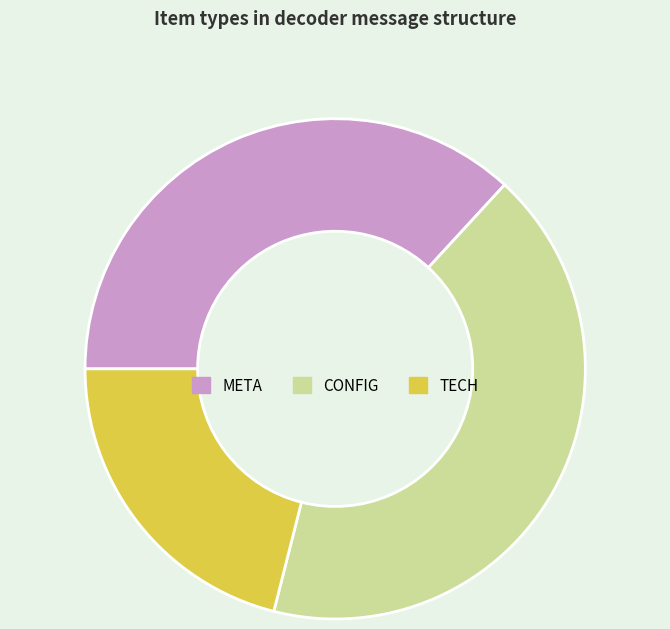

What is the smallest slice in the pie chart?

TECH